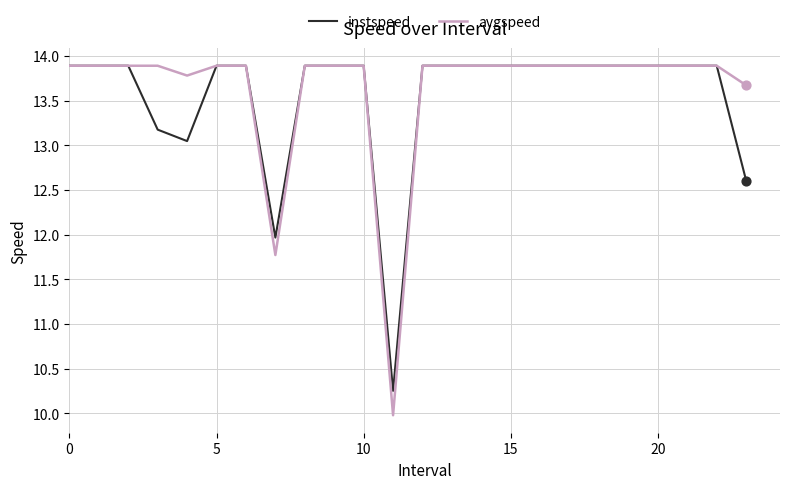

Which series has the widest spread of values?

avgspeed